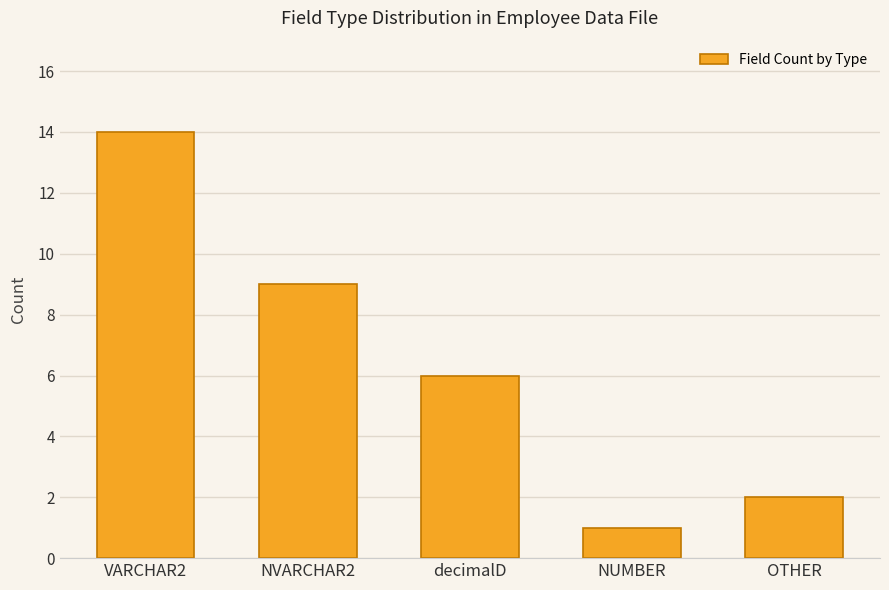

Rank the categories by value from highest to lowest.

VARCHAR2, NVARCHAR2, decimalD, OTHER, NUMBER